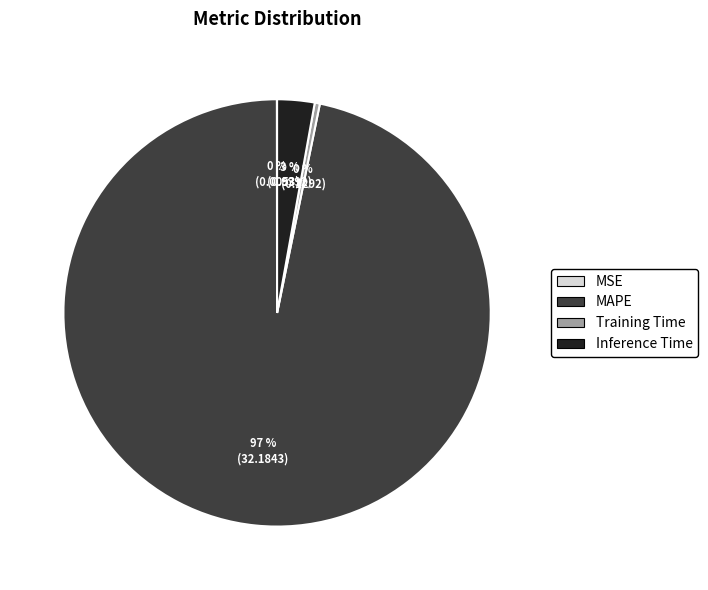

To the nearest percent, what is the difference between the largest and smallest slice percentages?

97%